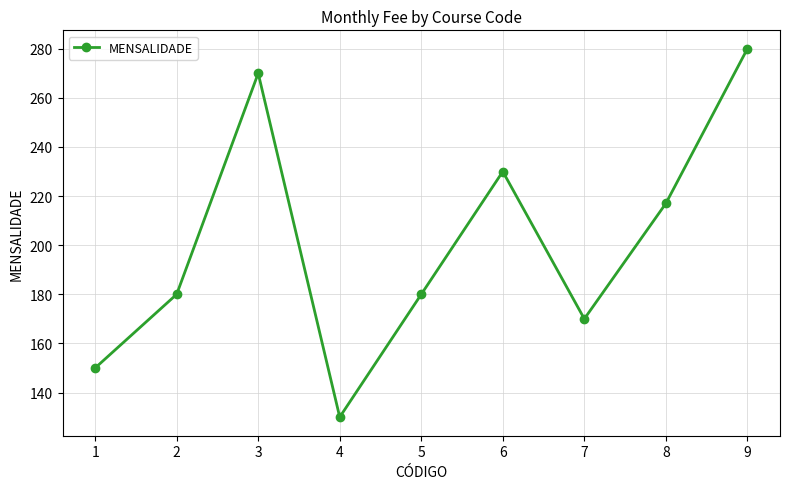

What is the change in value from 1 to 7?

+20